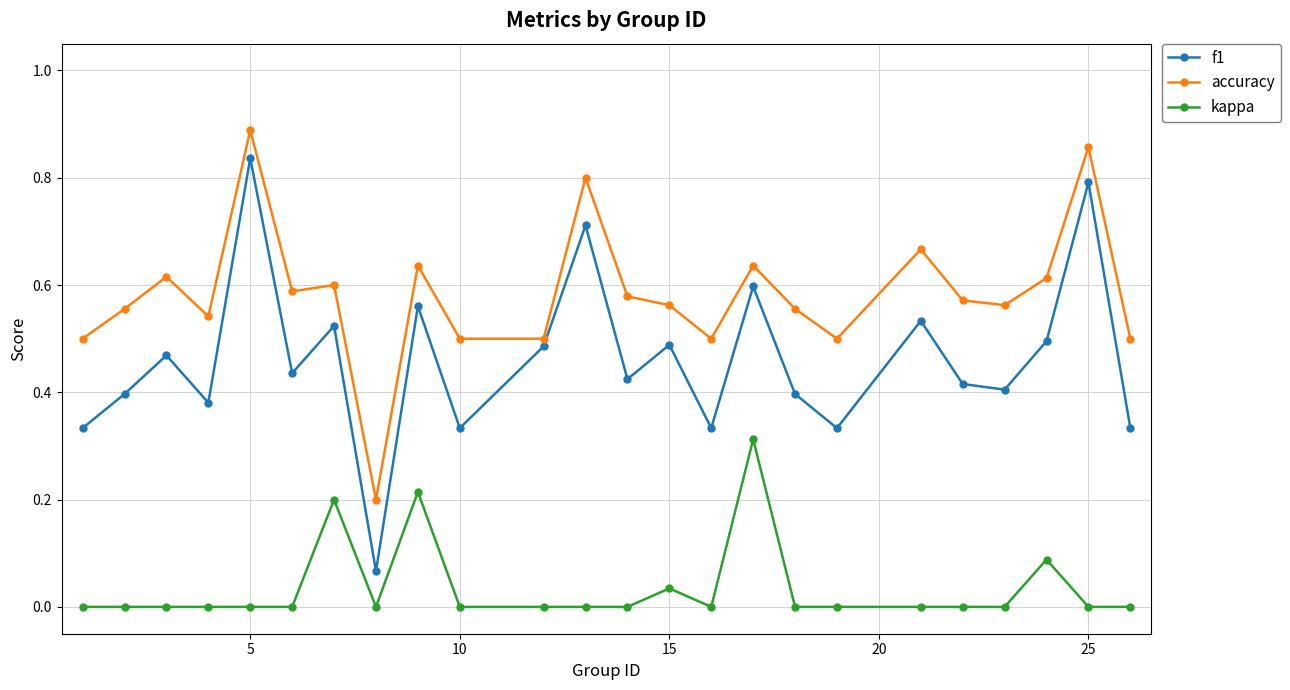

True or false: f1 has more than 0 points higher than both neighbors.

True